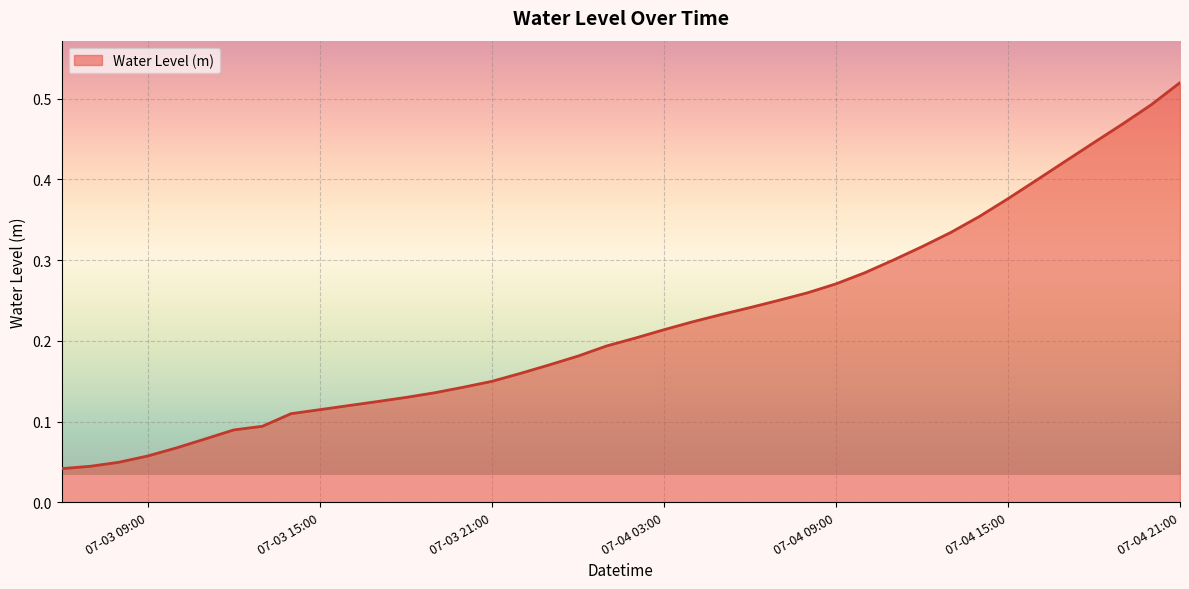

What is the greatest value displayed?

0.5